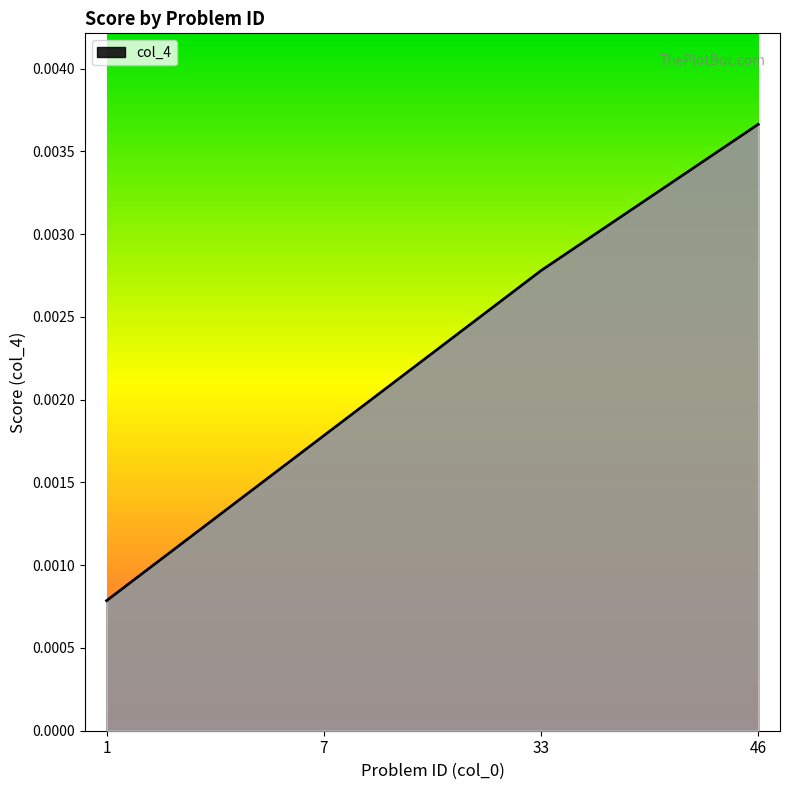

How many values are between 0 and 1?

4